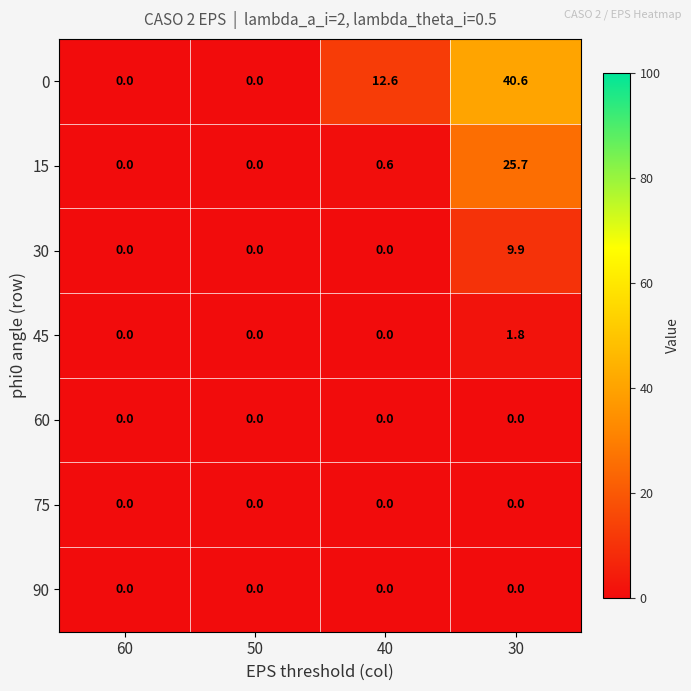

Reading left to right, list all the values displayed in this chart.

0: 0.0	0.0	12.6	40.6
15: 0.0	0.0	0.6	25.7
30: 0.0	0.0	0.0	9.9
45: 0.0	0.0	0.0	1.8
60: 0.0	0.0	0.0	0.0
75: 0.0	0.0	0.0	0.0
90: 0.0	0.0	0.0	0.0